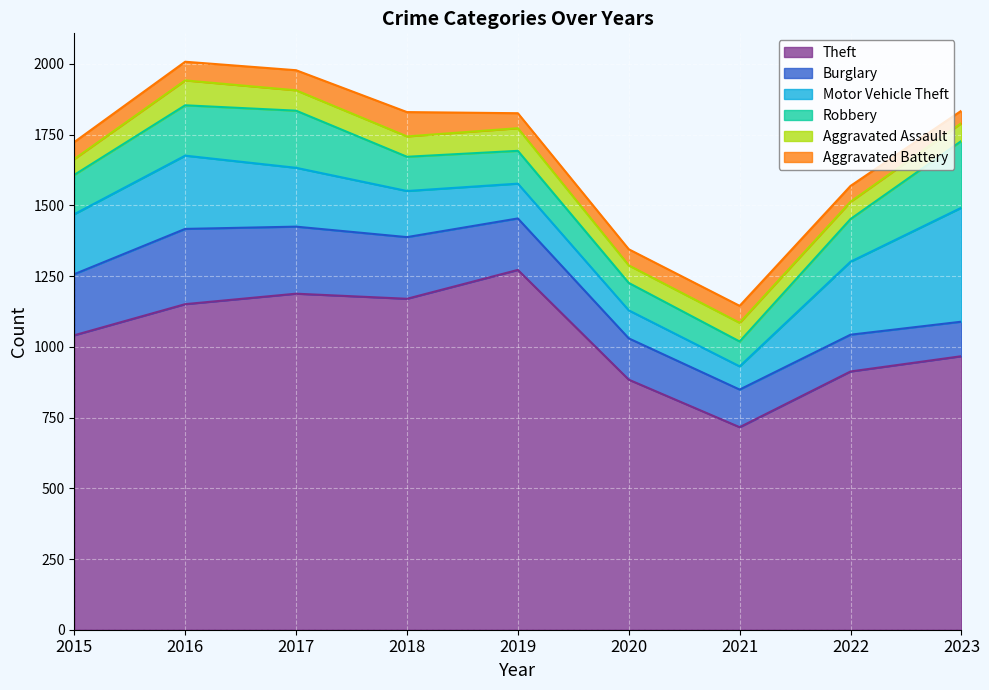

Which category has the lowest value across all series?

2023